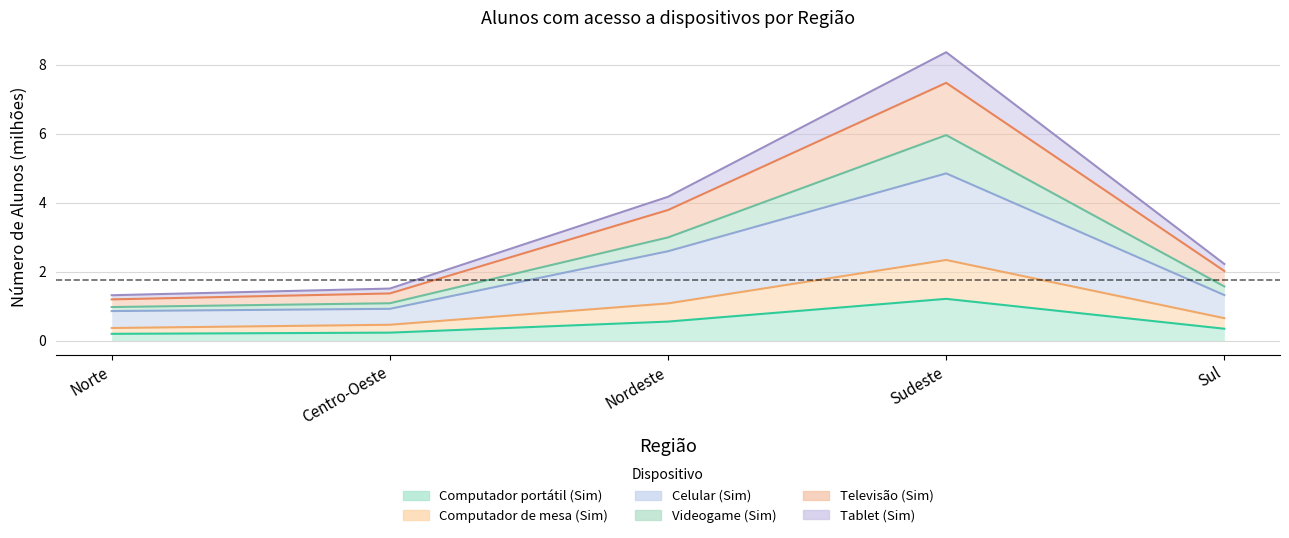

Does the chart have visible grid lines?

Yes